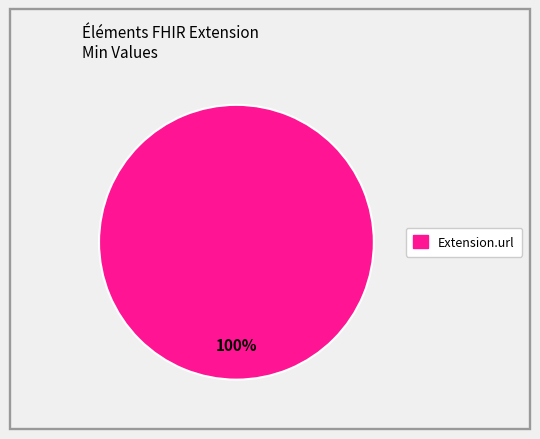

Is there a majority slice in this chart?

Yes